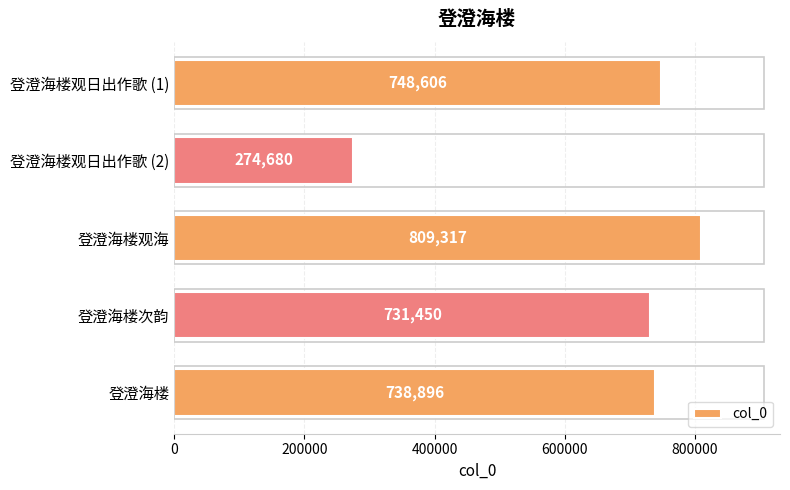

What is the ratio of the value at 登澄海楼观海 to the value at 登澄海楼观日出作歌 (2)?

2.9